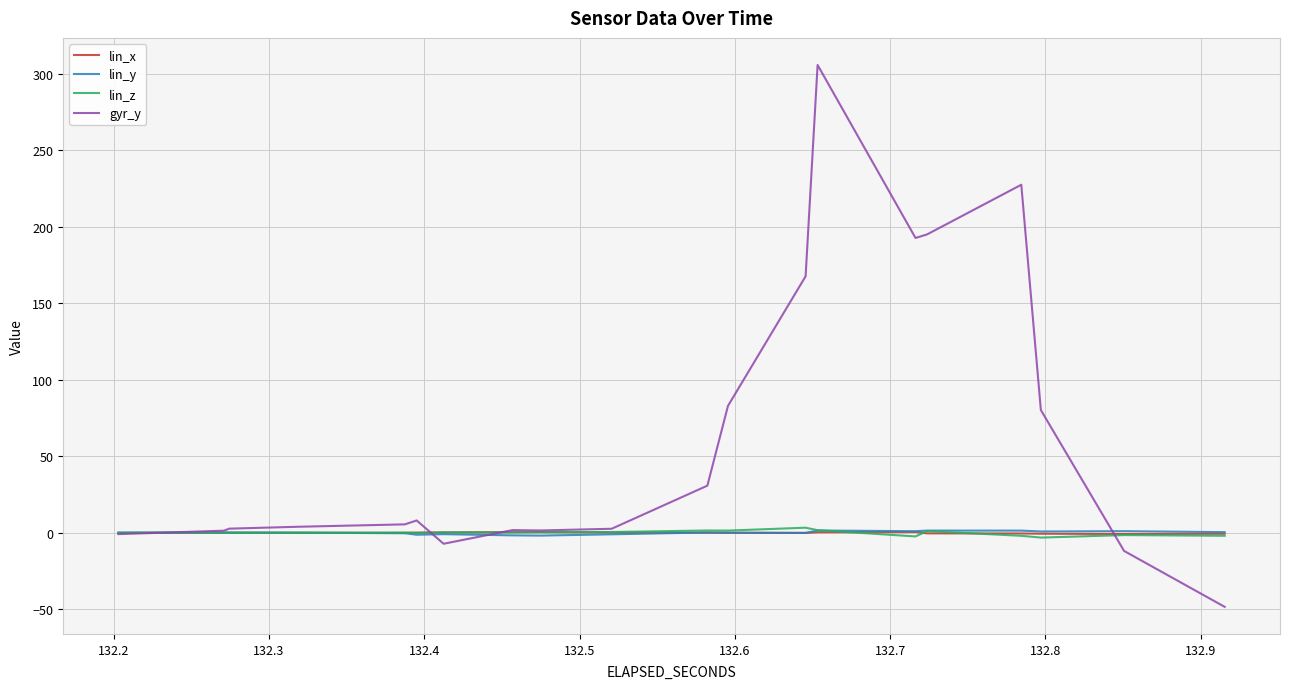

What is the lowest value of the gyr_y series?

-48.5